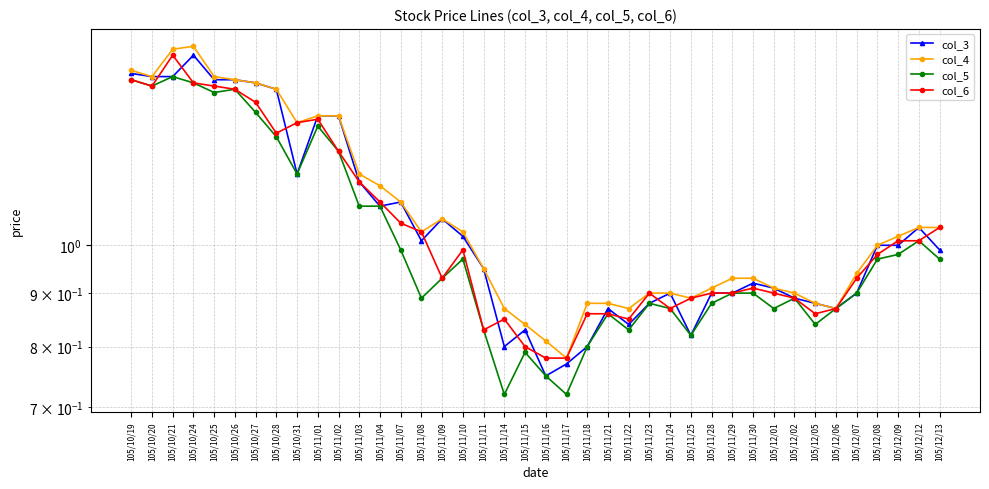

Which series has the largest total across all categories?

col_4